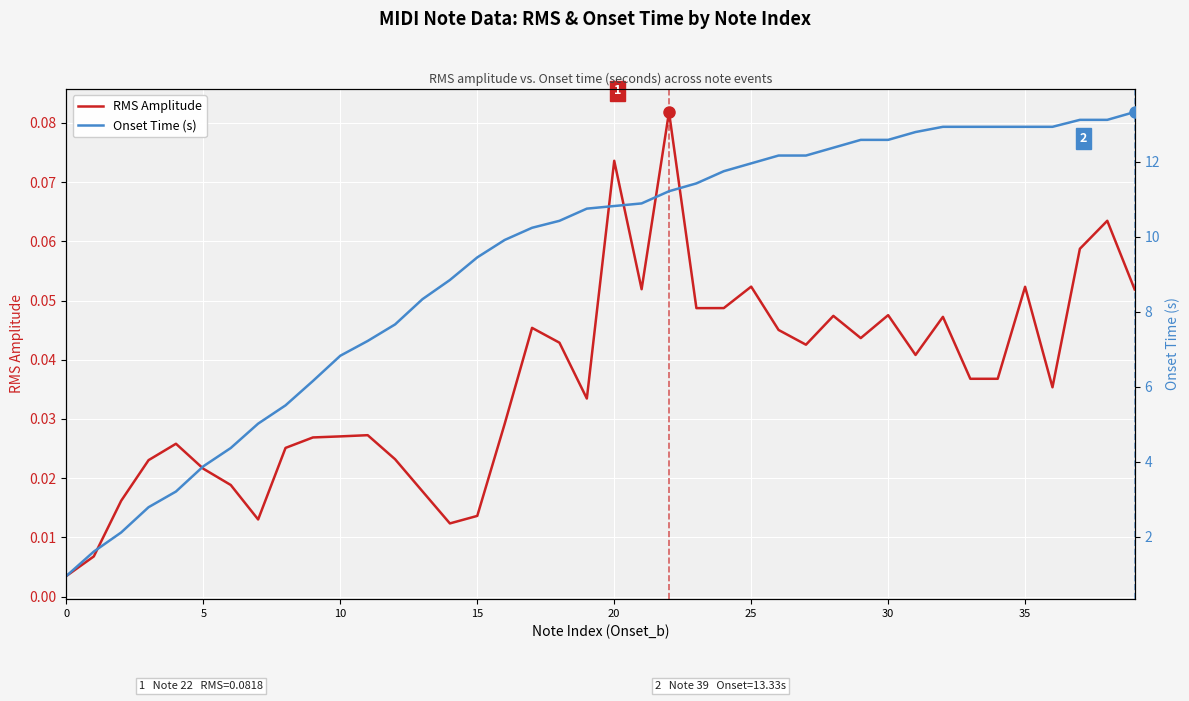

True or false: Onset Time (s) and RMS Amplitude cross at least once.

False